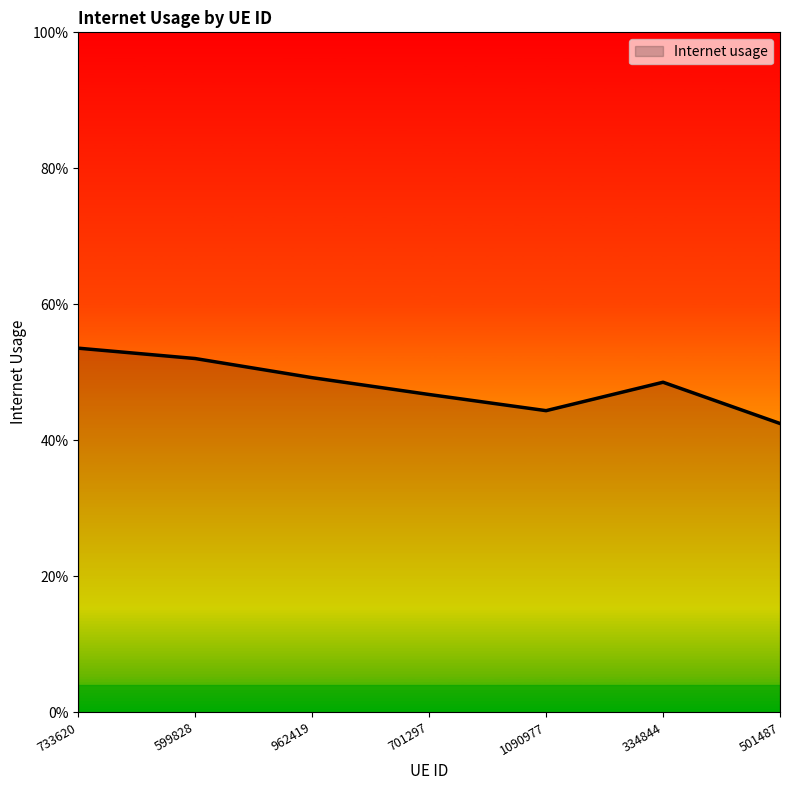

Reading left to right, what are all the values shown in this chart?

733620=0.5	599828=0.5	962419=0.5	701297=0.5	1090977=0.4	334844=0.5	501487=0.4